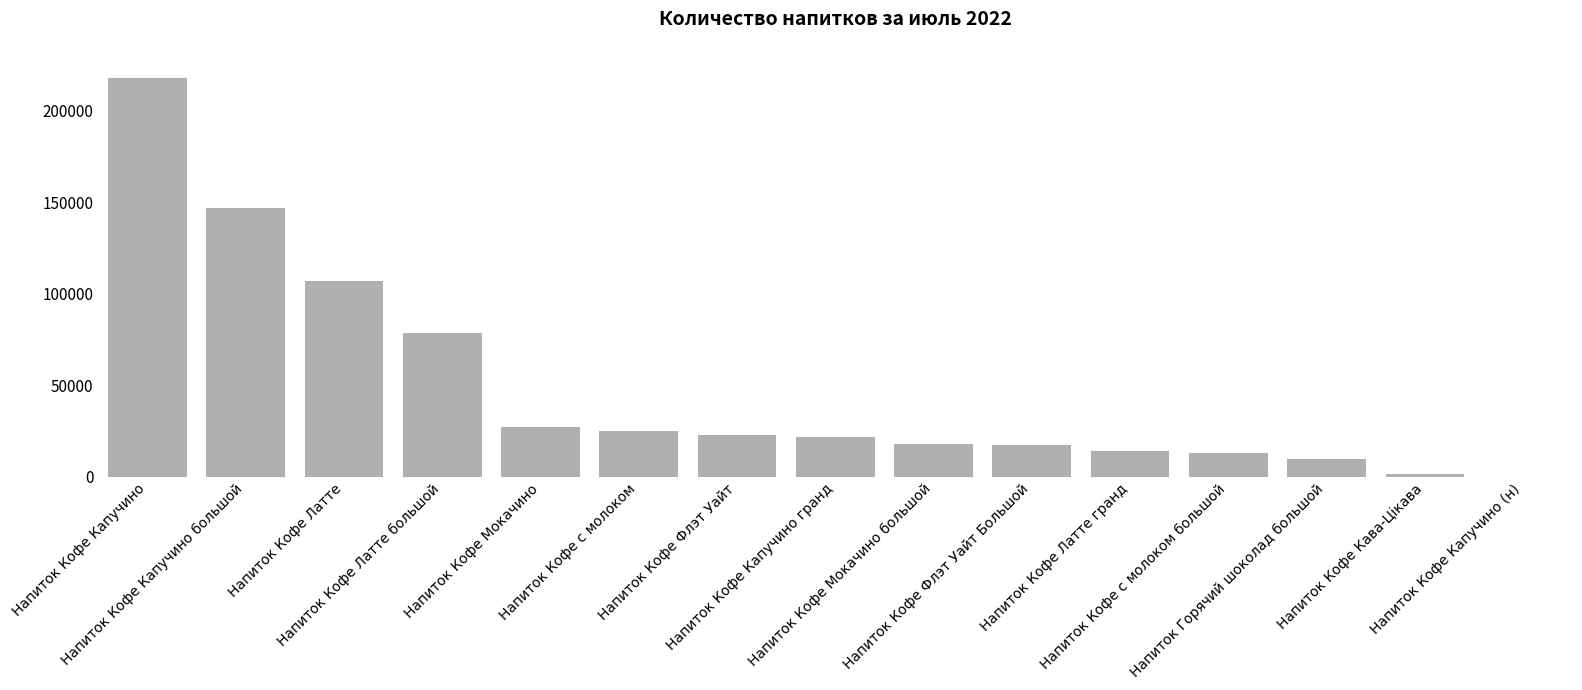

The value at Напиток Кофе Капучино (н) is 39. True or false?

True